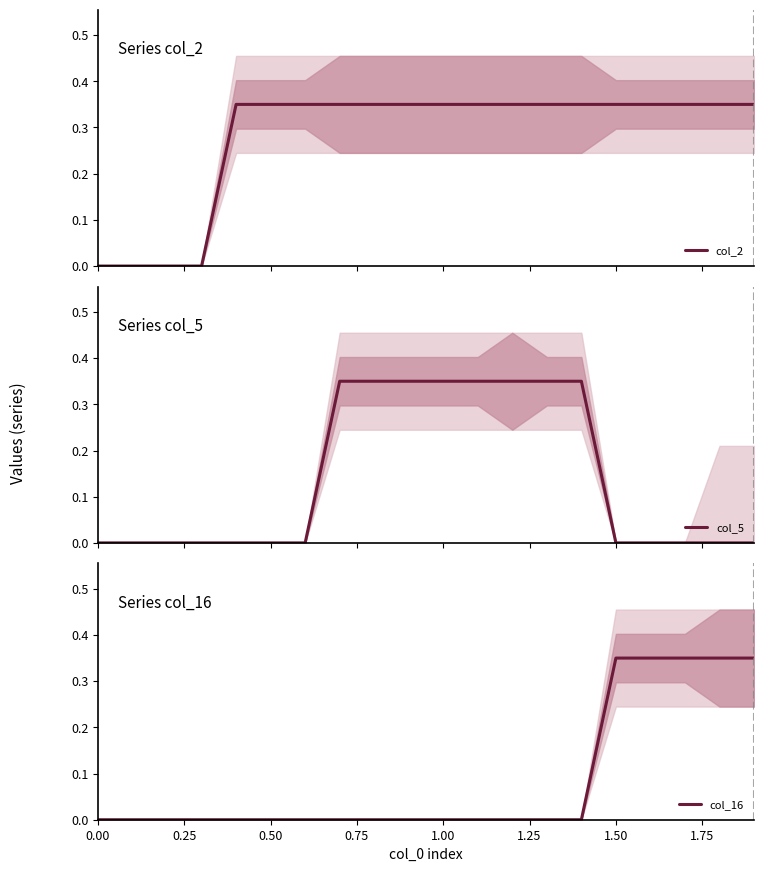

True or false: col_5 and col_2 cross at least once.

False